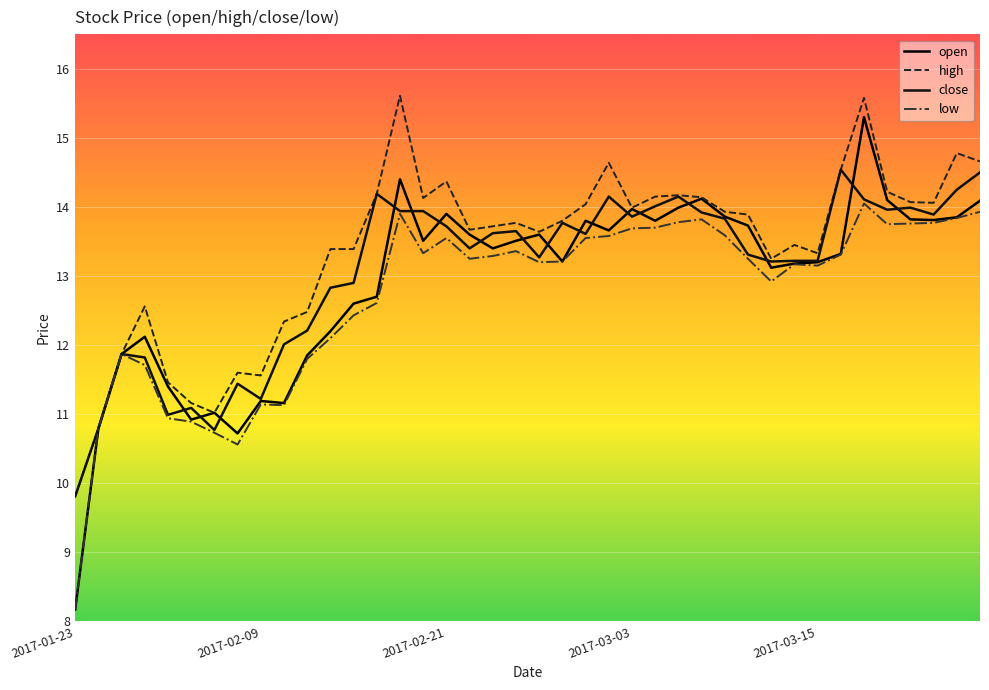

Does the chart have visible grid lines?

Yes